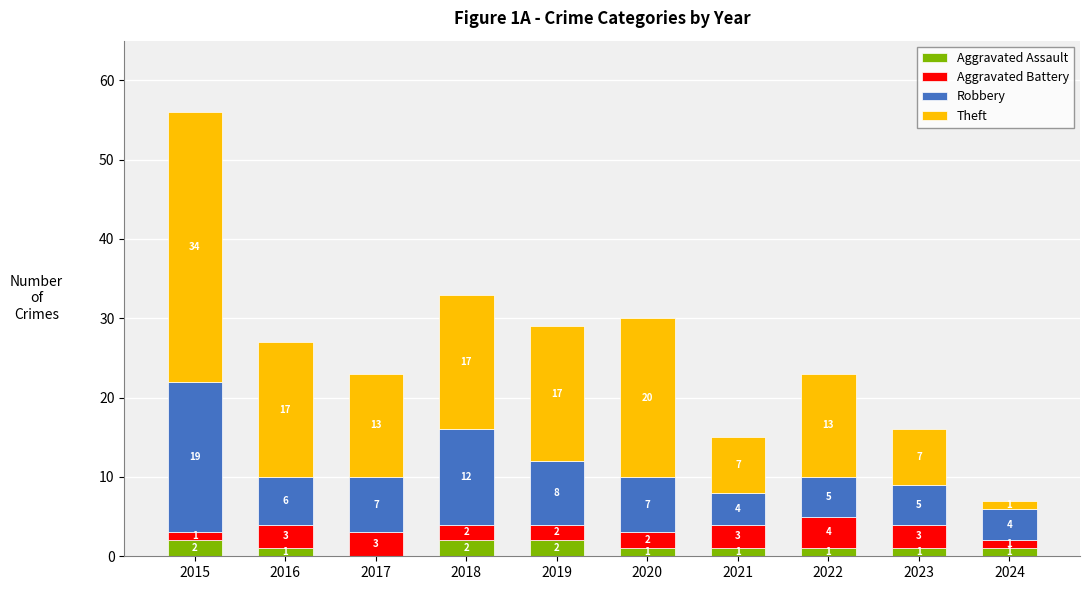

What is the sum of the Aggravated Assault values at 2023 and 2016?

2